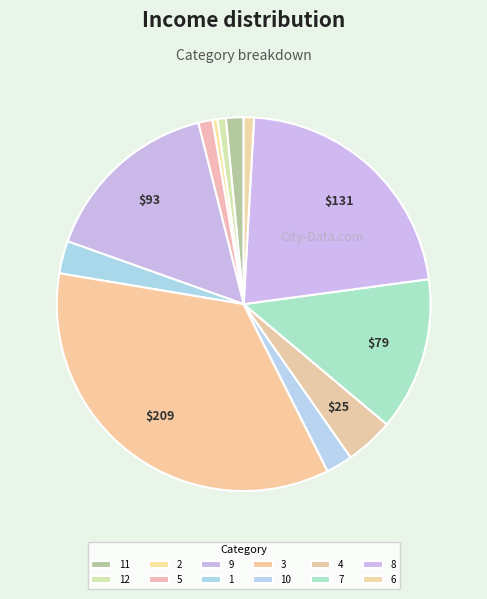

How many slices are in this pie chart?

12